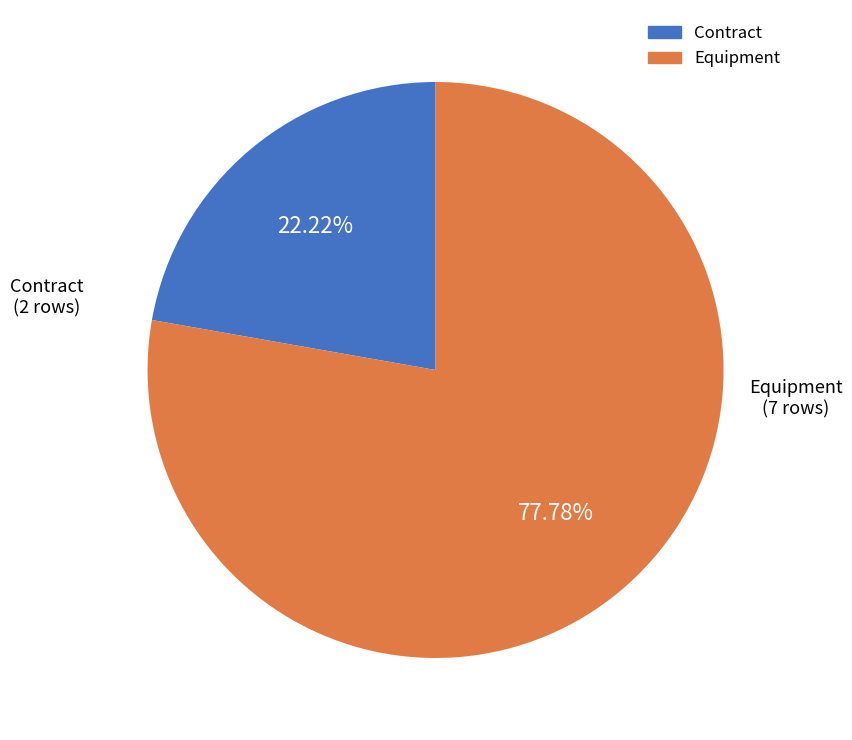

What percentage do Contract and Equipment together represent?

100.0%